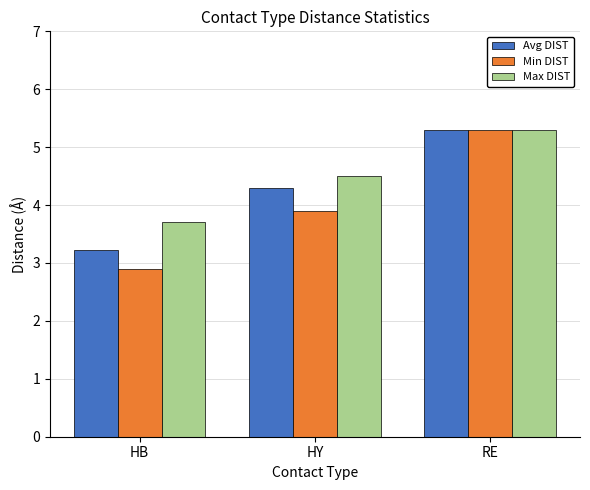

Which series has the widest spread of values?

Min DIST